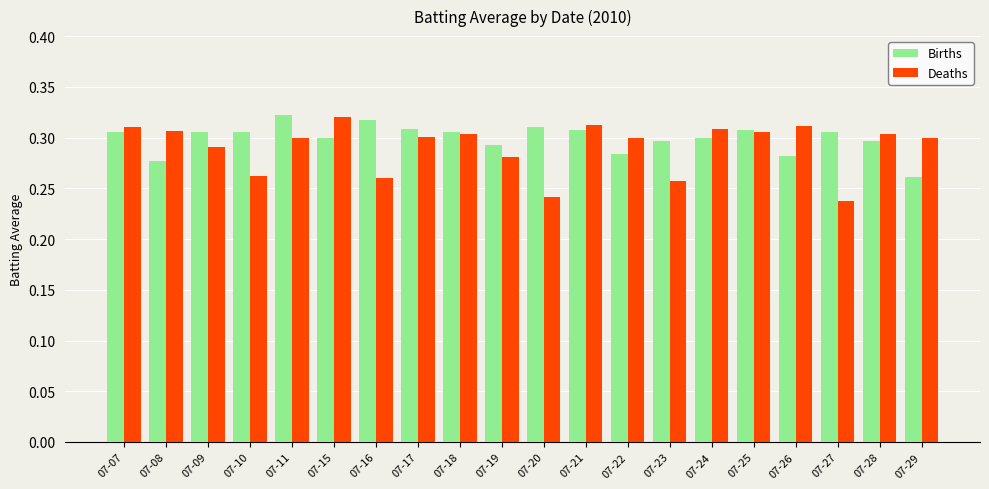

At how many categories does at least one series exceed 0?

20